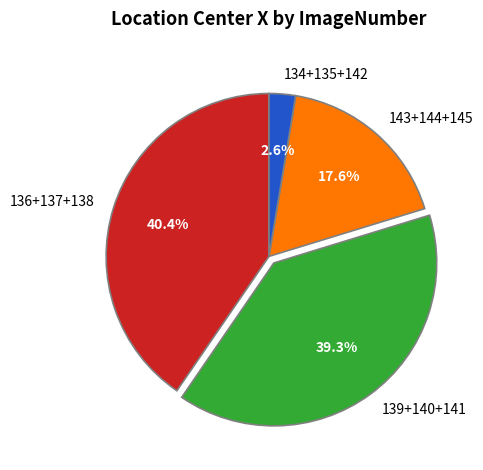

Which has a higher value, 136+137+138 or 139+140+141?

136+137+138